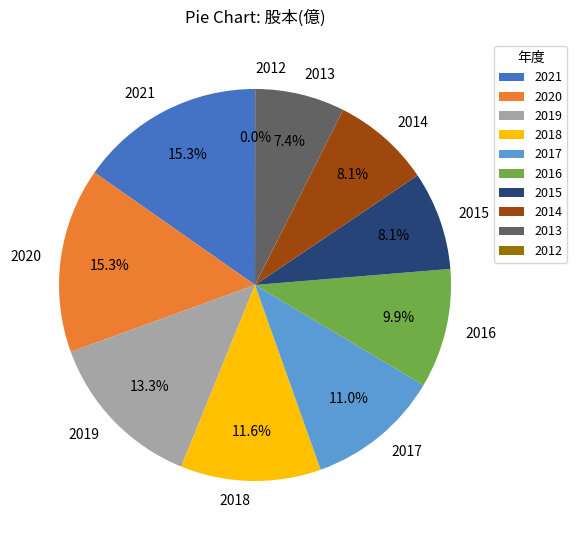

Is it true that 2018 is 12% of the pie?

True